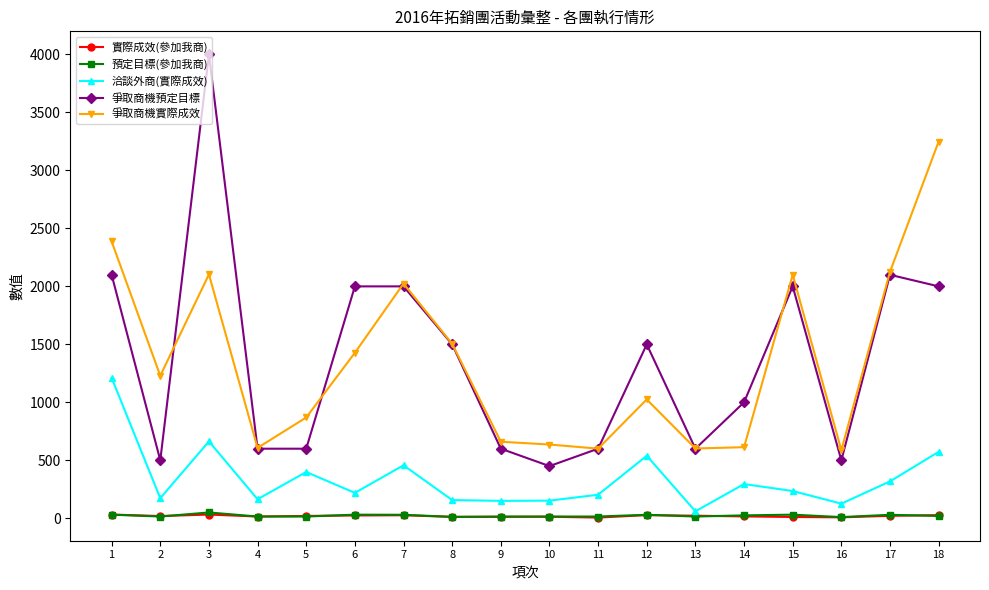

What is the total value across all series at 5?

1903.3